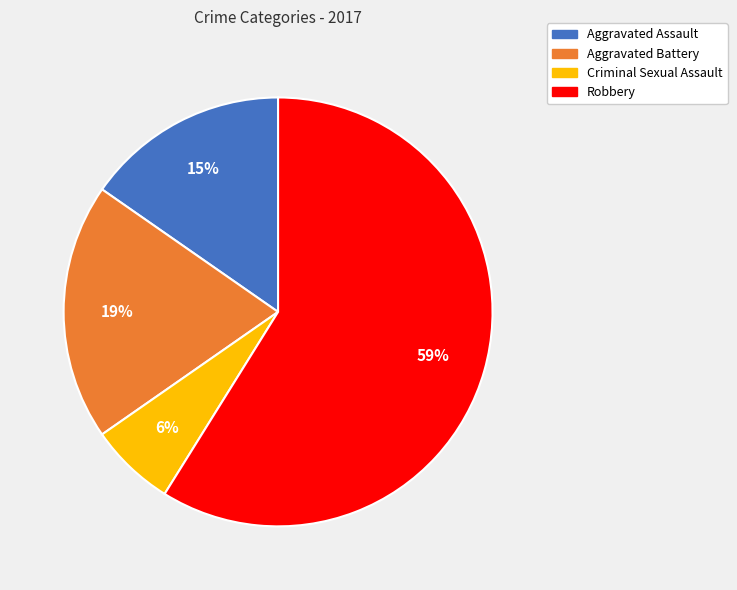

To the nearest percent, what is the average slice percentage?

25%